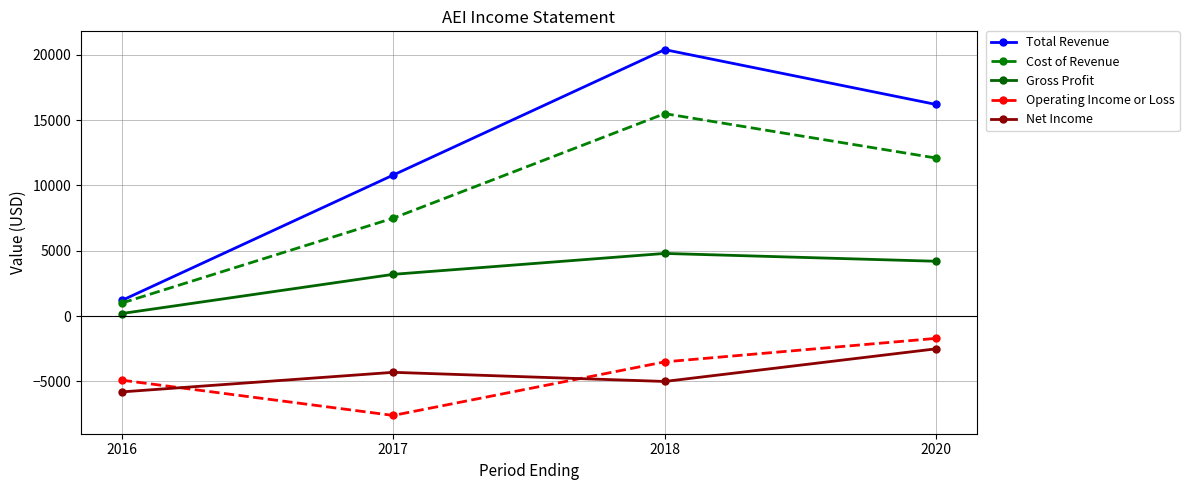

Which category has the highest value in the Net Income series?

2020